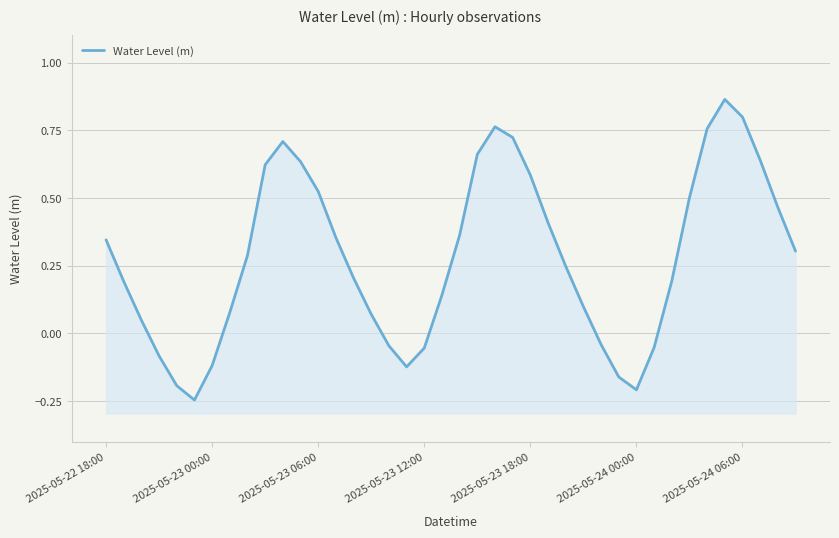

Is it true that the value at 37 is 0.4?

False